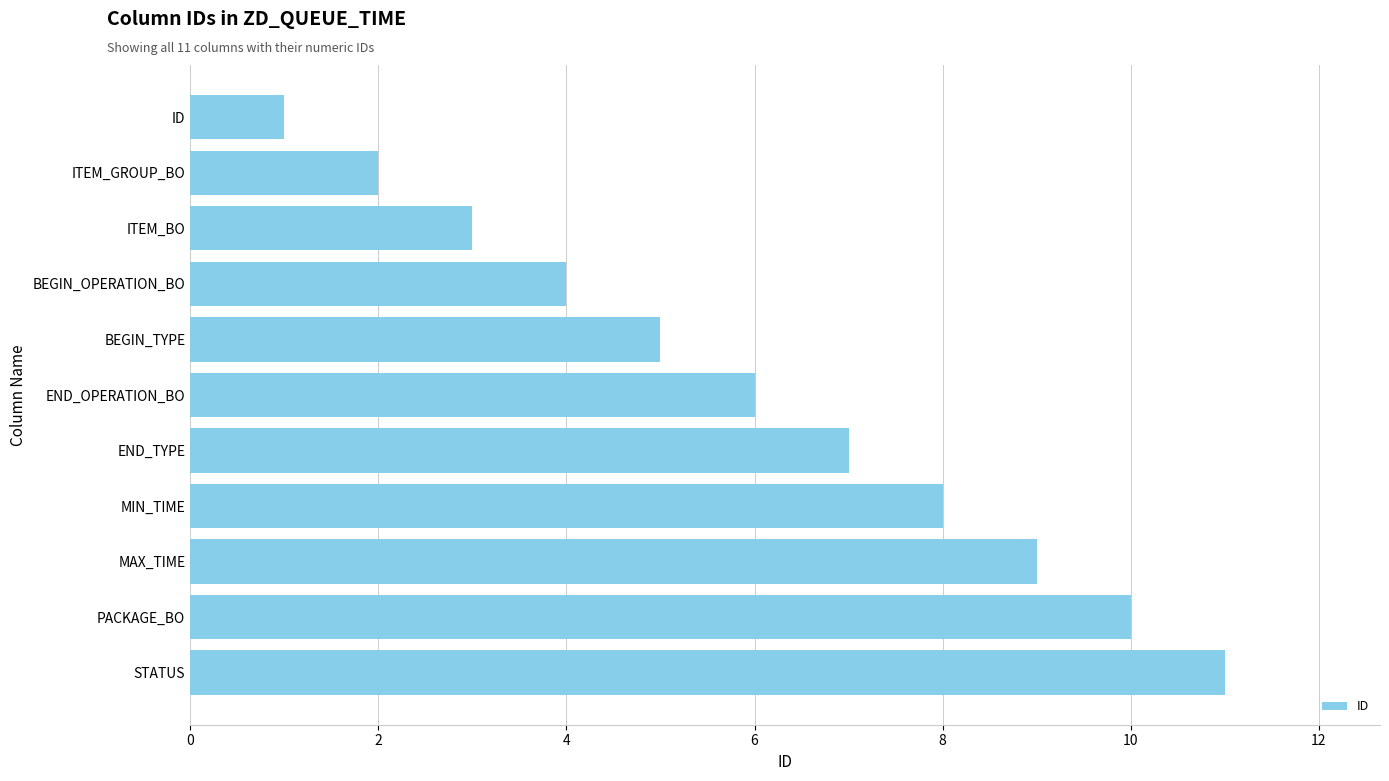

How many bars are there in total?

11